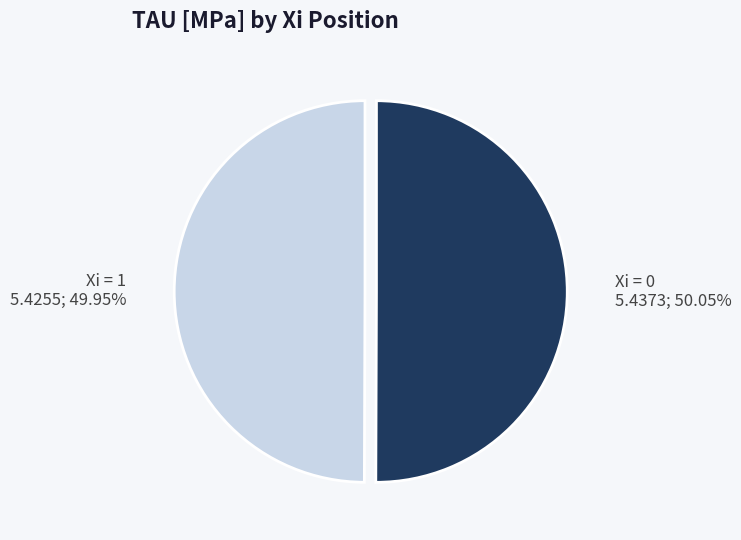

Do Xi = 1 and Xi = 0 together represent more than half of the pie?

Yes